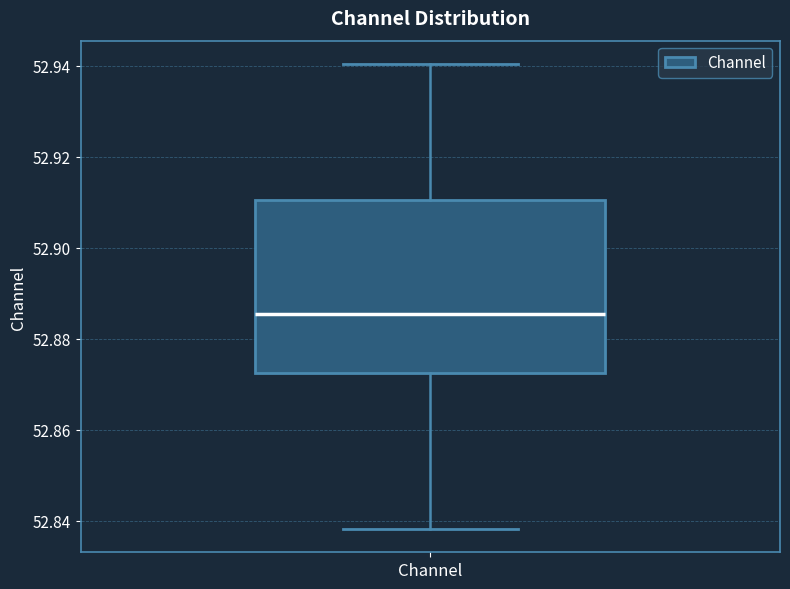

Read this box plot against the y-axis: the position of the median line, the range covered by the box, and the ends of both whiskers. The values are not printed on the chart, so give them approximately, as read against the axis.

median 52.886, box 52.872 to 52.910, whiskers 52.838 to 52.940